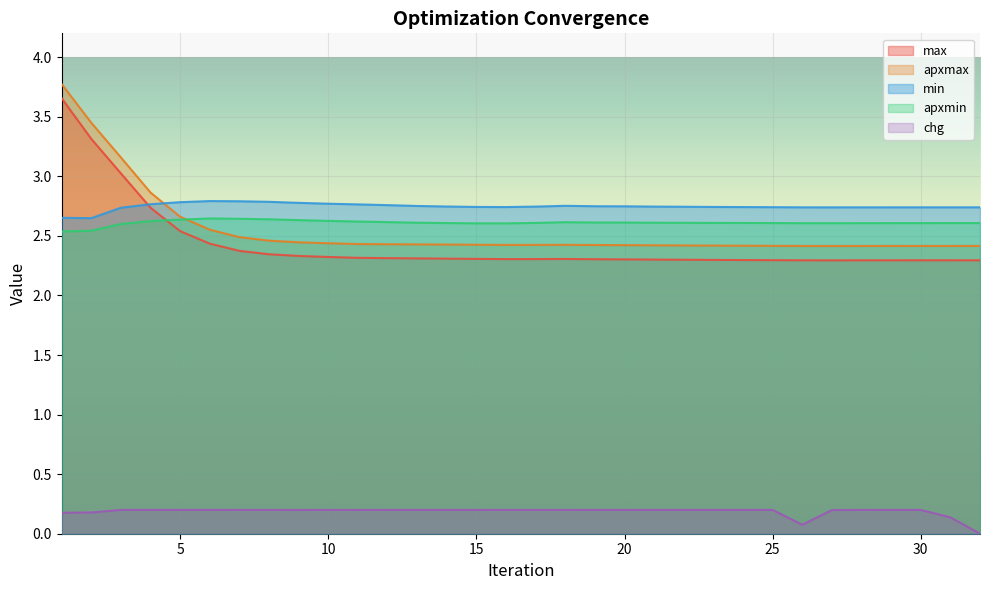

The apxmax series shows 2.9 at 4. True or false?

True